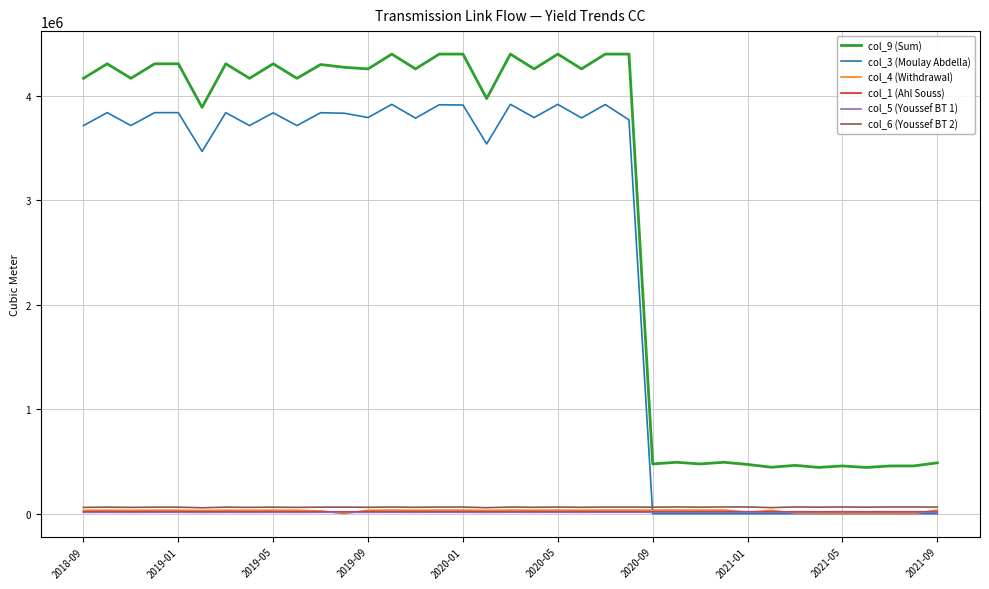

True or false: col_9 (Sum) and col_6 (Youssef BT 2) intersect in this chart.

False